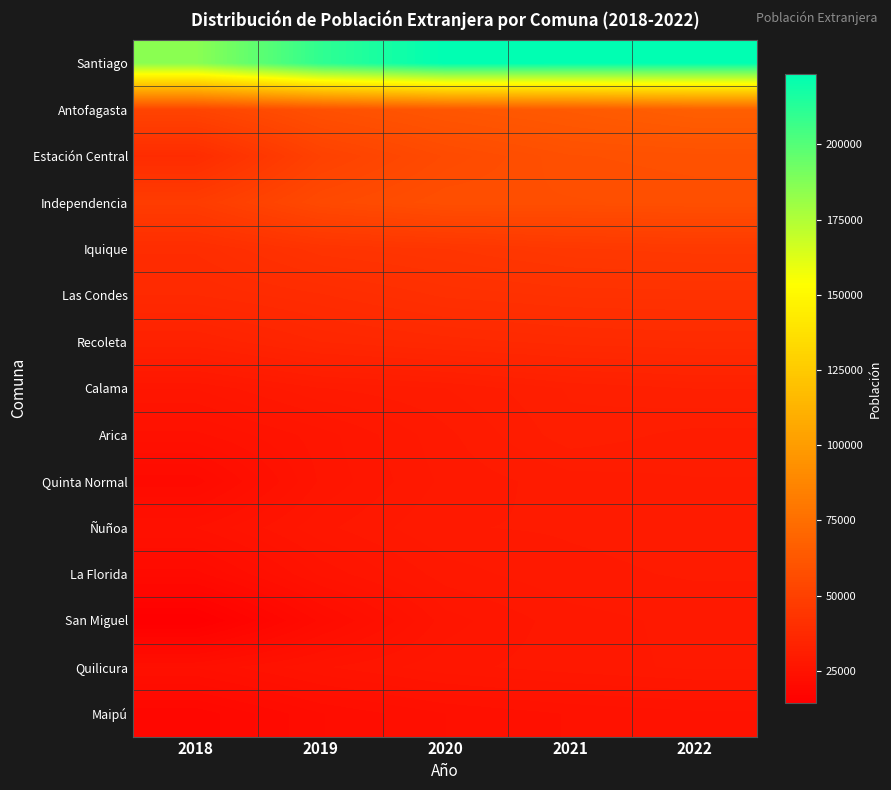

What is the maximum value shown in the chart?

223458